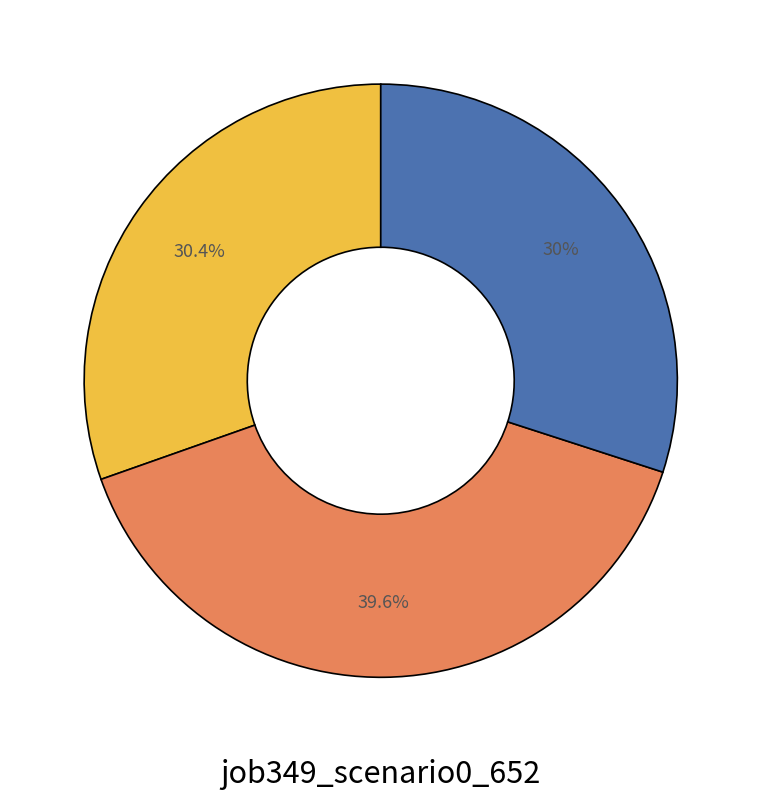

Is there a majority slice in this chart?

No